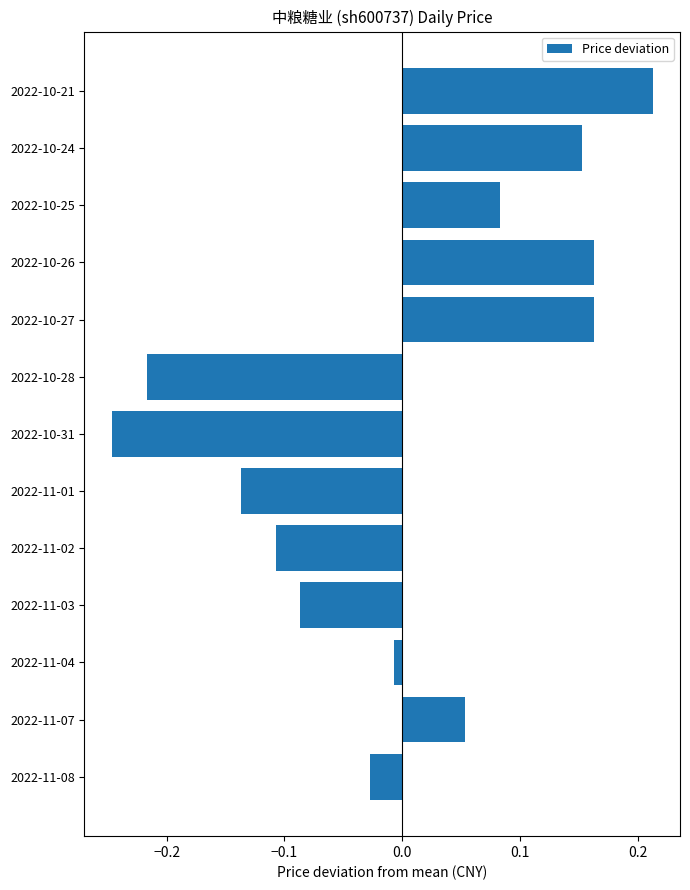

Is it true that the value at 2022-10-27 is 0.1?

False